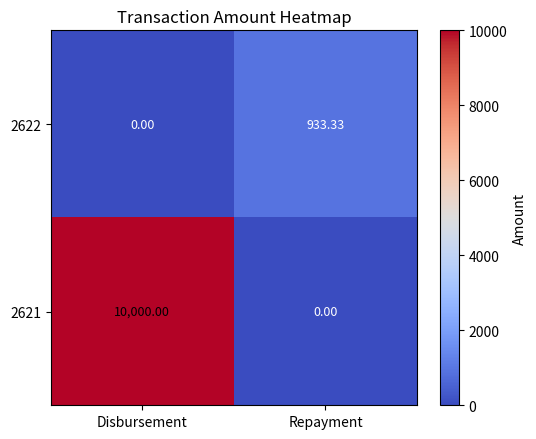

What is the greatest value displayed?

10000.0